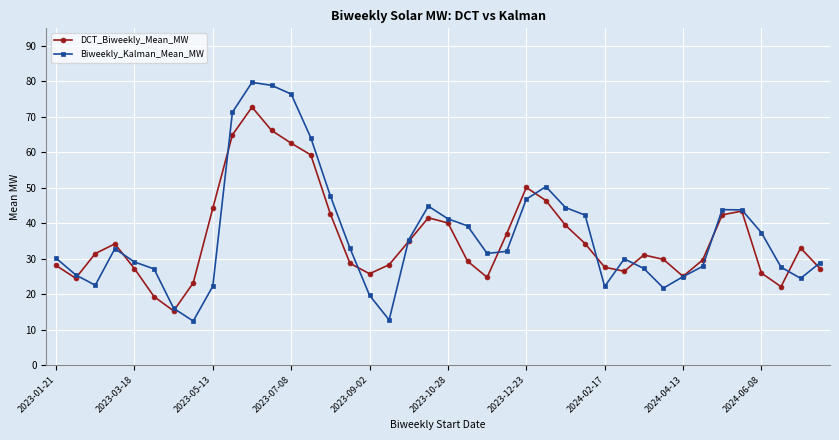

How many interior local valleys does the DCT_Biweekly_Mean_MW series have?

7